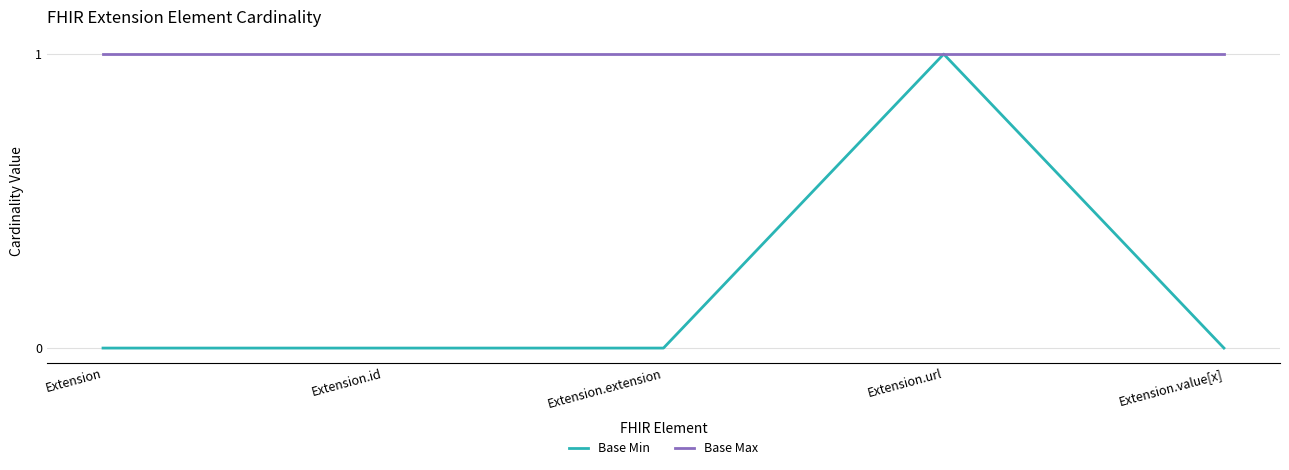

Reading left to right, transcribe all the data shown in this chart.

Base Min: Extension=0	Extension.id=0	Extension.extension=0	Extension.url=1	Extension.value[x]=0
Base Max: Extension=1	Extension.id=1	Extension.extension=1	Extension.url=1	Extension.value[x]=1